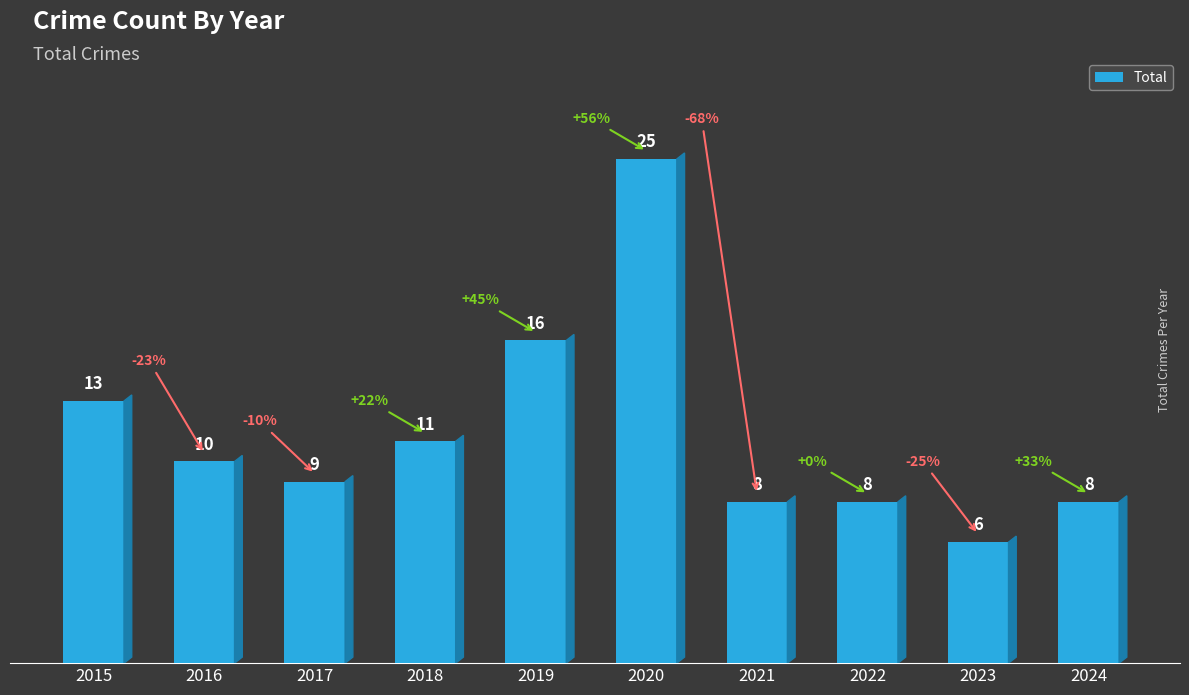

What is the sum of all values?

114